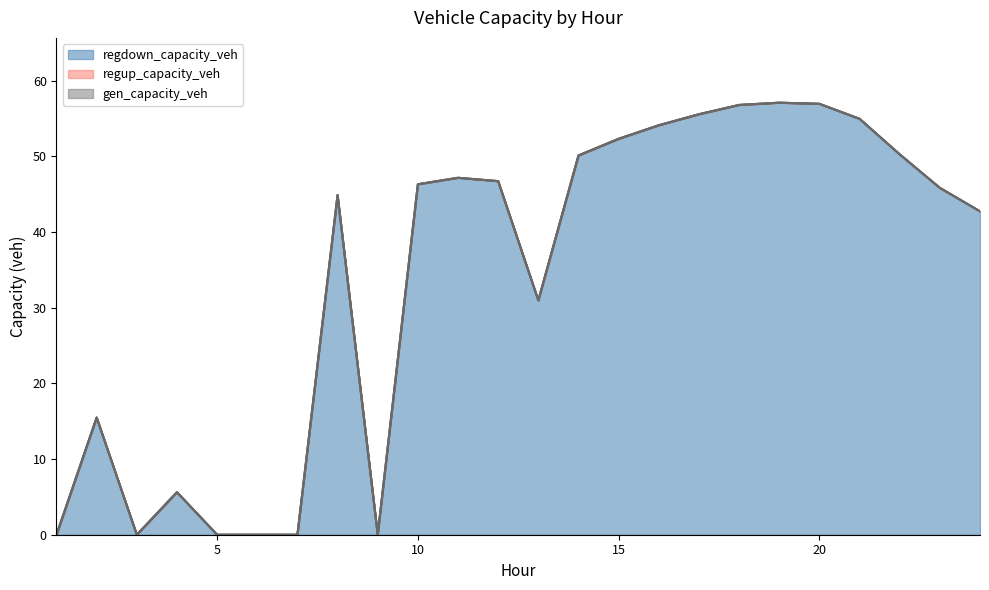

What is the total value across all series at 20?

56.9